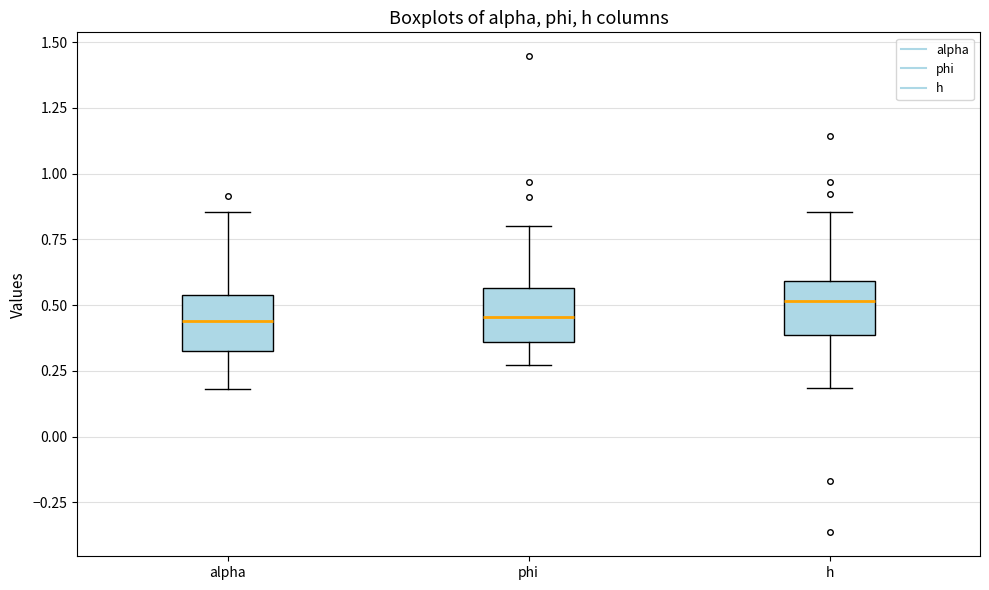

Where does the lower whisker of the box for alpha end on the y-axis? The values are not printed on the chart, so give them approximately, as read against the axis.

0.20